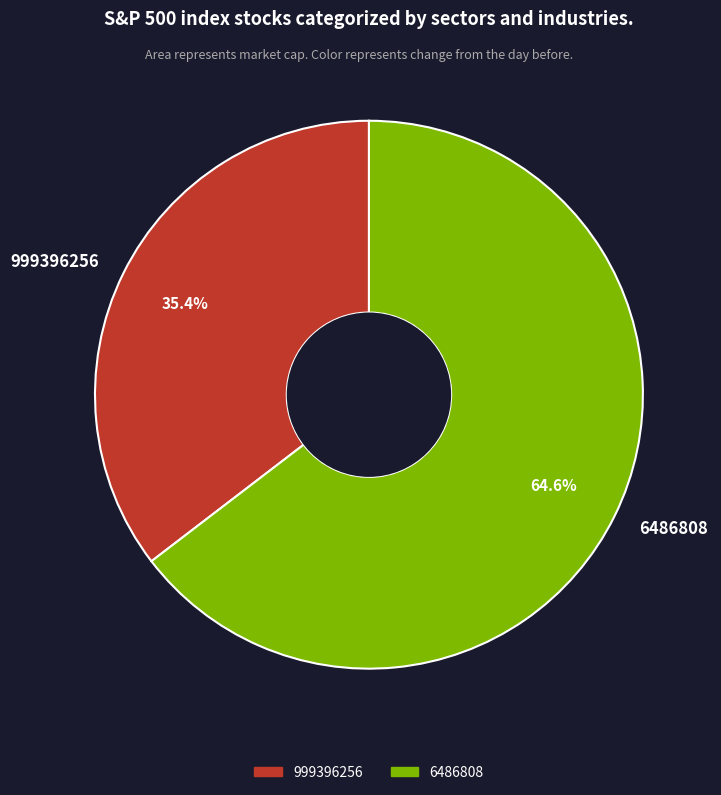

What is the ratio of the value at 6486808 to the value at 999396256?

1.8